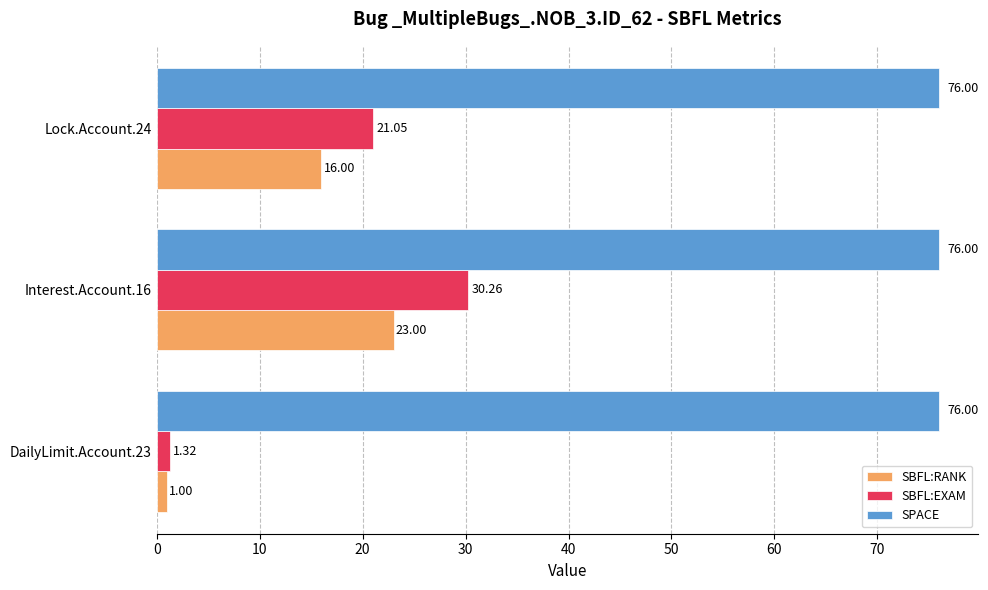

What is the total value across all series at Interest.Account.16?

129.3